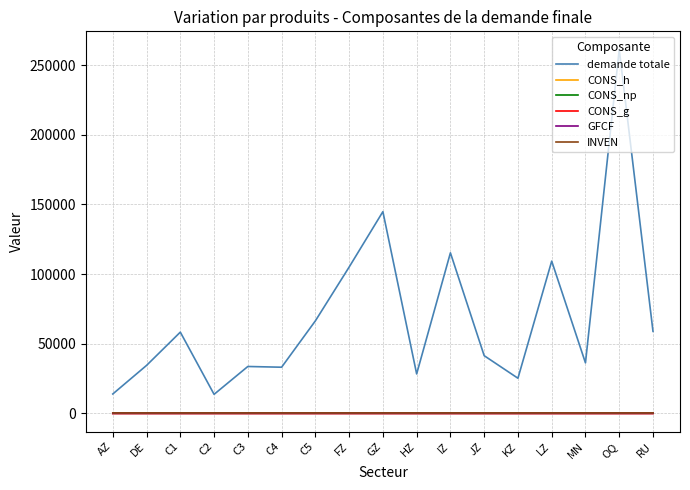

What is the sum of all GFCF values?

3.9